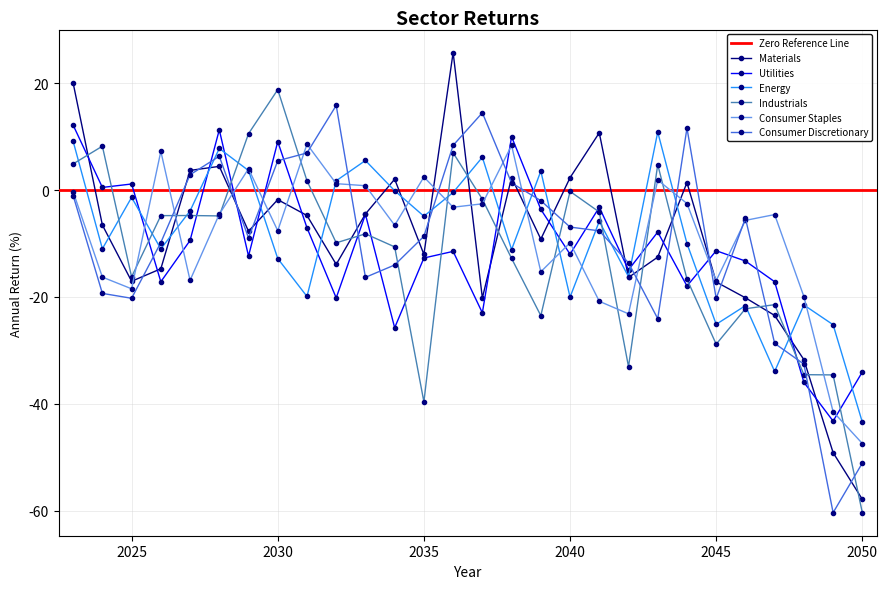

List the labels in order of Industrials value, largest first.

2030, 2029, 2024, 2036, 2023, 2043, 2031, 2040, 2037, 2041, 2027, 2026, 2028, 2033, 2032, 2034, 2038, 2025, 2044, 2047, 2046, 2039, 2045, 2042, 2048, 2049, 2035, 2050